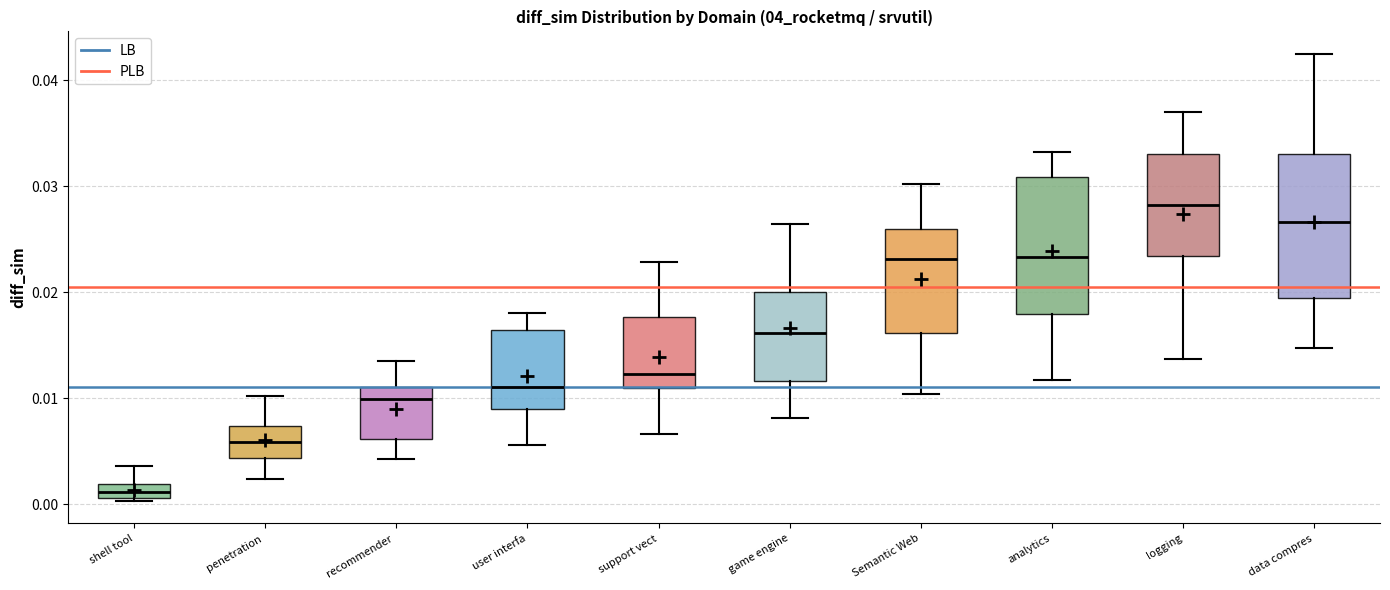

Where is the lower edge of the box for support vect on the y-axis? The values are not printed on the chart, so give them approximately, as read against the axis.

0.011